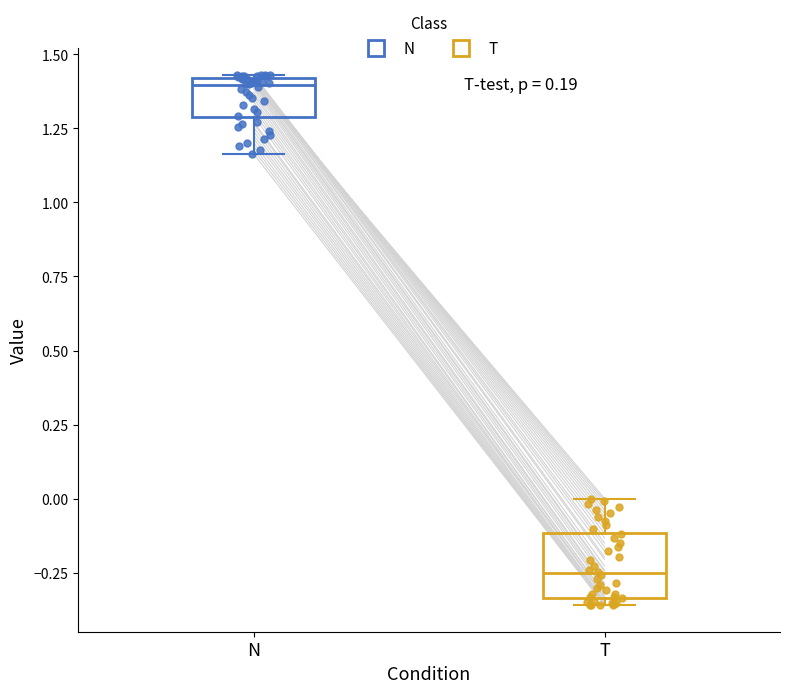

Where does the lower whisker of the box for N end on the y-axis? The values are not printed on the chart, so give them approximately, as read against the axis.

1.15